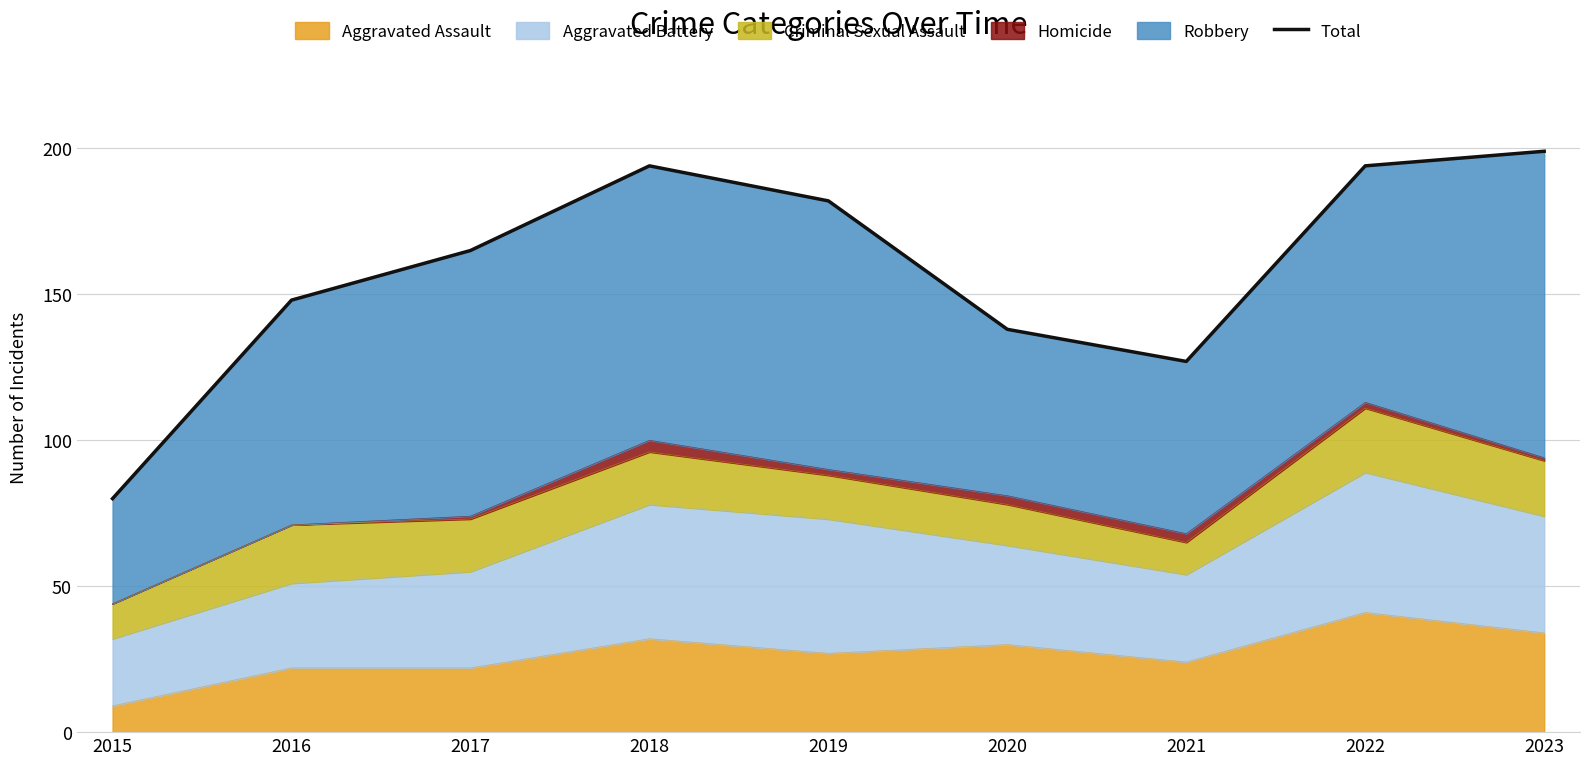

Reading left to right, what are all the values shown in this chart?

2015=80	2016=148	2017=165	2018=194	2019=182	2020=138	2021=127	2022=194	2023=199